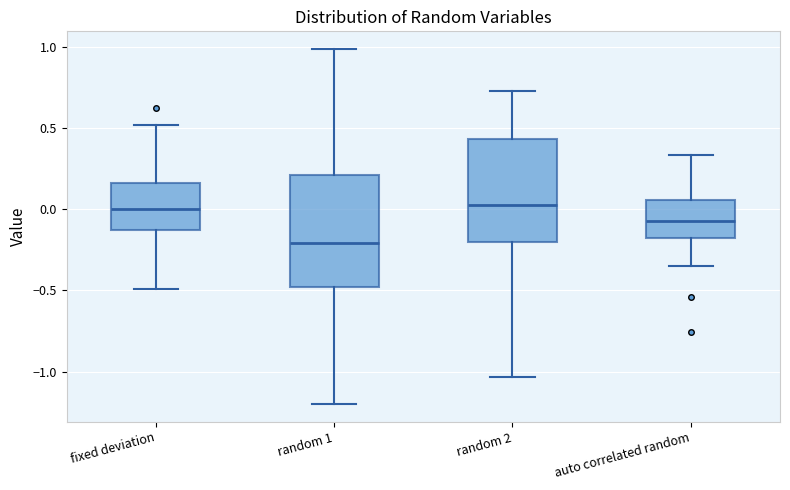

Where is the upper edge of the box for random 2 on the y-axis? The values are not printed on the chart, so give them approximately, as read against the axis.

0.45